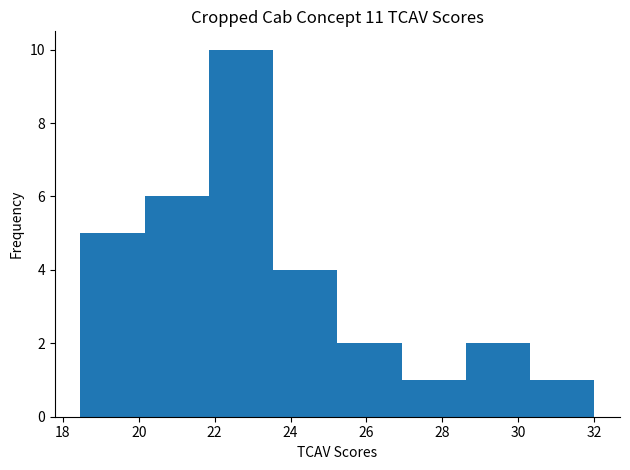

What is the height of the bar covering 25.2 to 27.0 on the x-axis? Neither the bar edges nor the heights are printed on the chart, so give them approximately, as read against the axes.

2